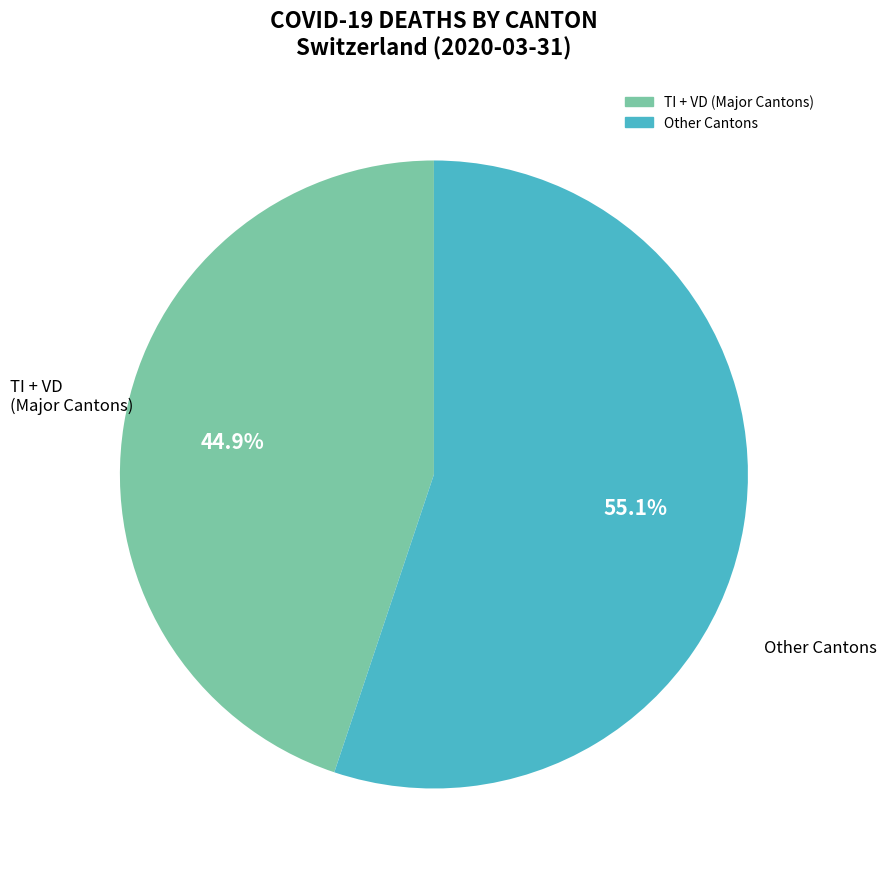

Does any single category account for the majority?

Yes